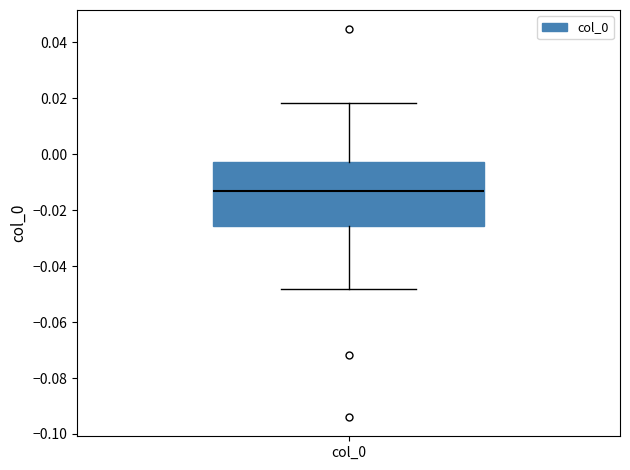

Read this box plot against the y-axis: the position of the median line, the range covered by the box, and the ends of both whiskers. The values are not printed on the chart, so give them approximately, as read against the axis.

median -0.014, box -0.026 to -0.002, whiskers -0.048 to 0.018